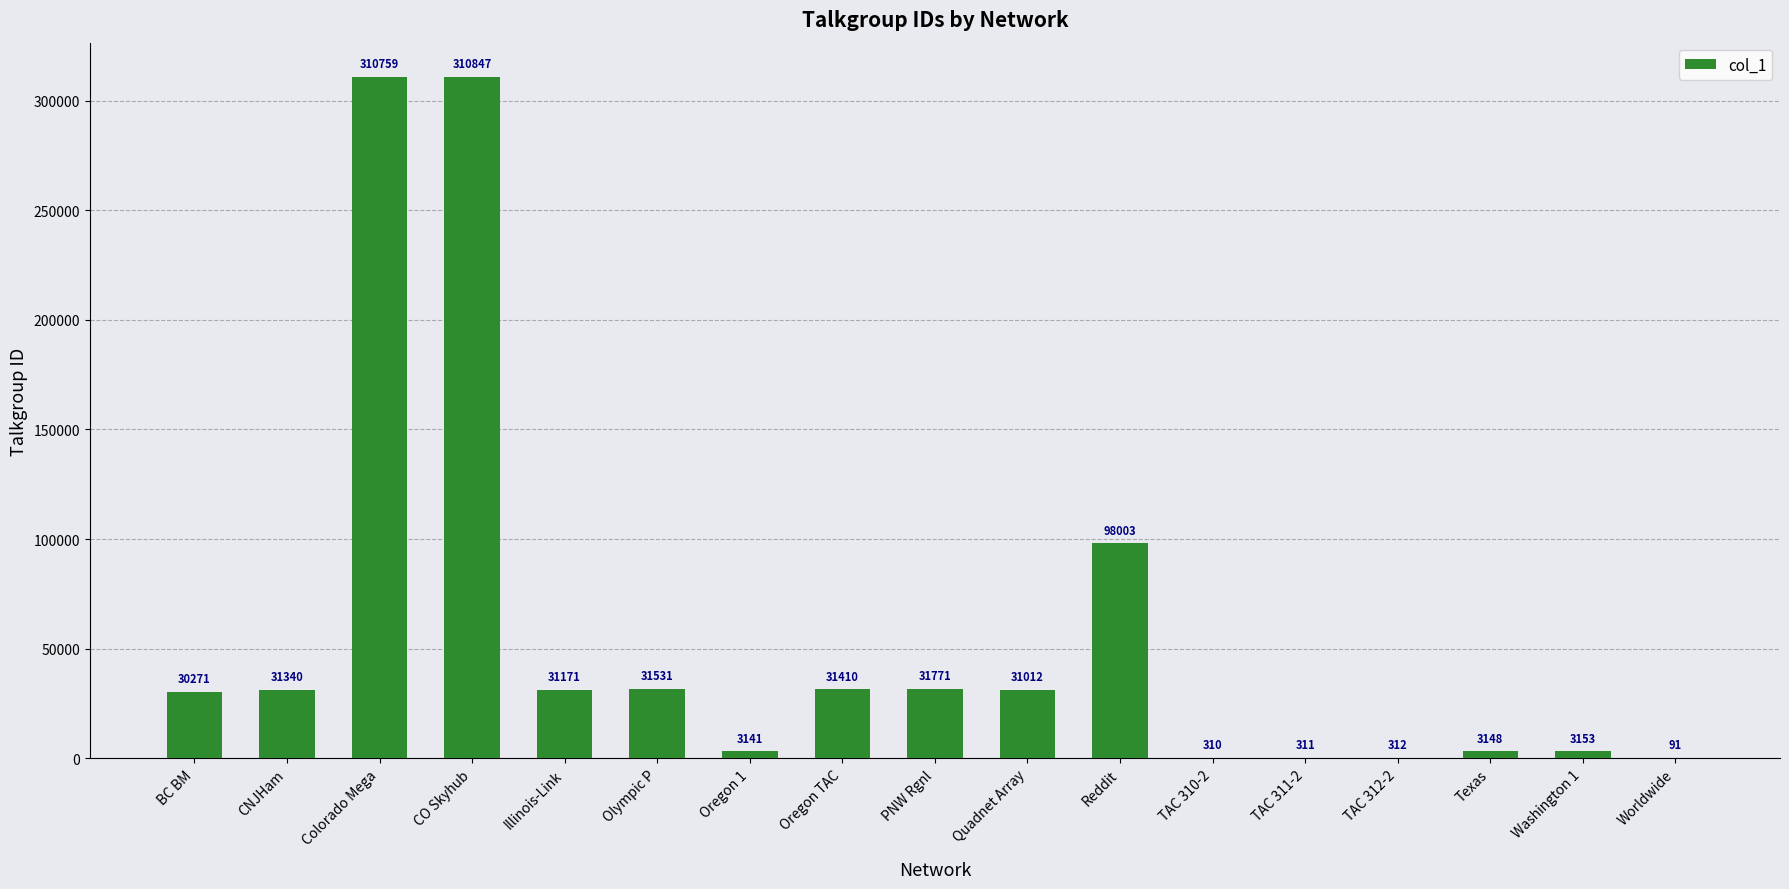

What is the sum of the values at Oregon 1 and TAC 311-2?

3452